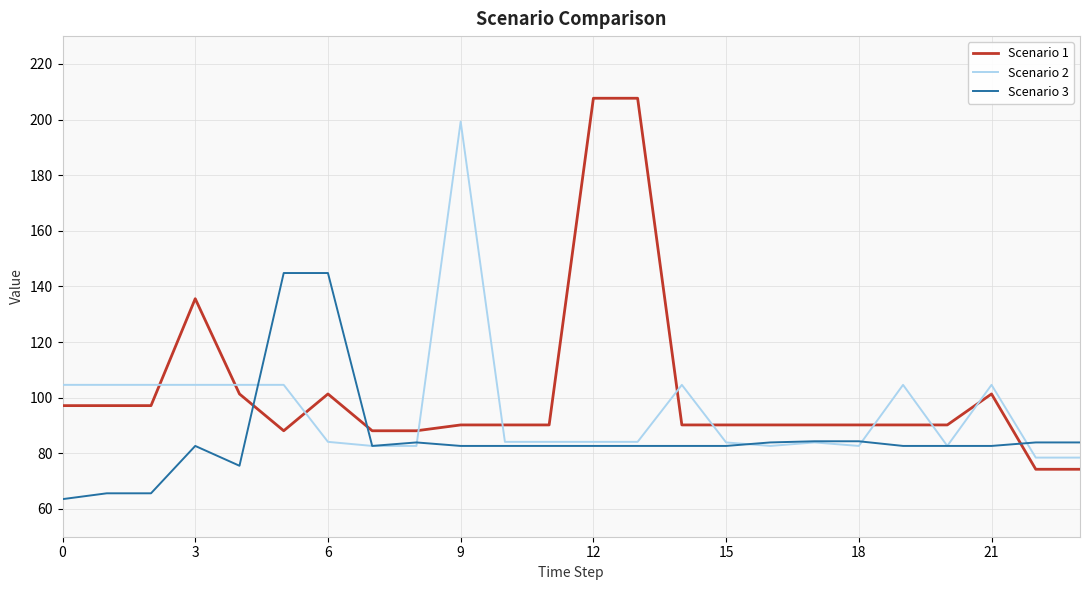

Which series has the largest range (max minus min)?

Scenario 1